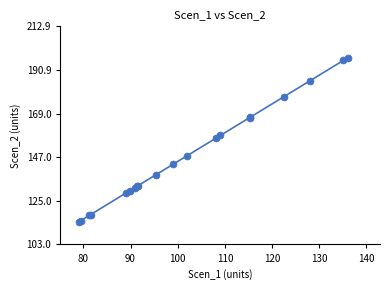

What Y value in the scatter plot is closest to 155?

156.5